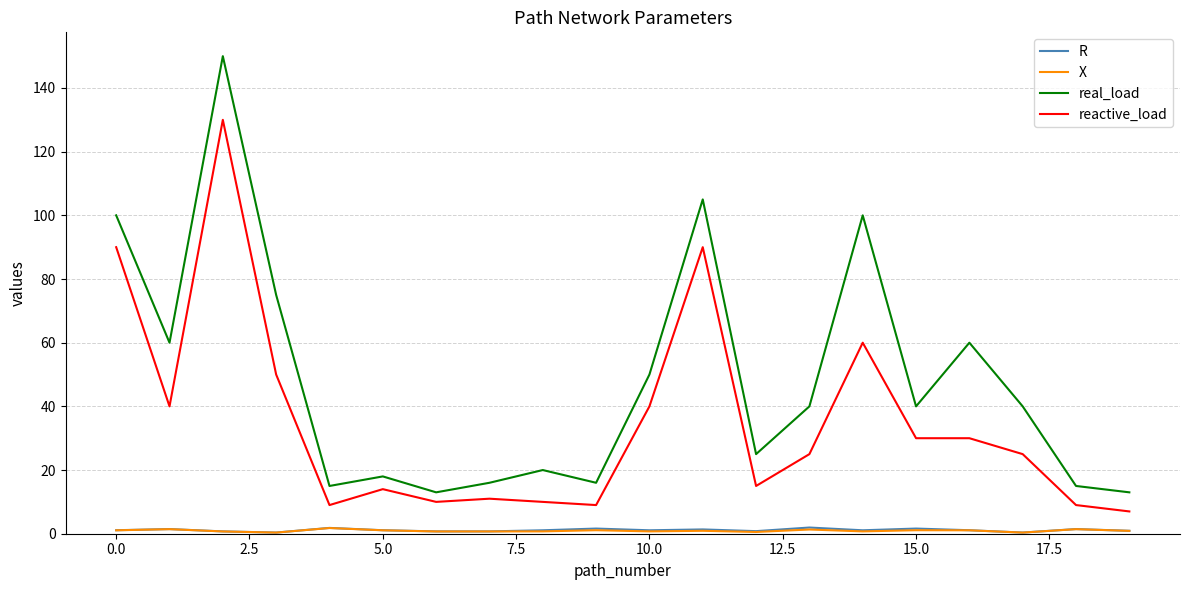

Which series has the largest range (max minus min)?

real_load